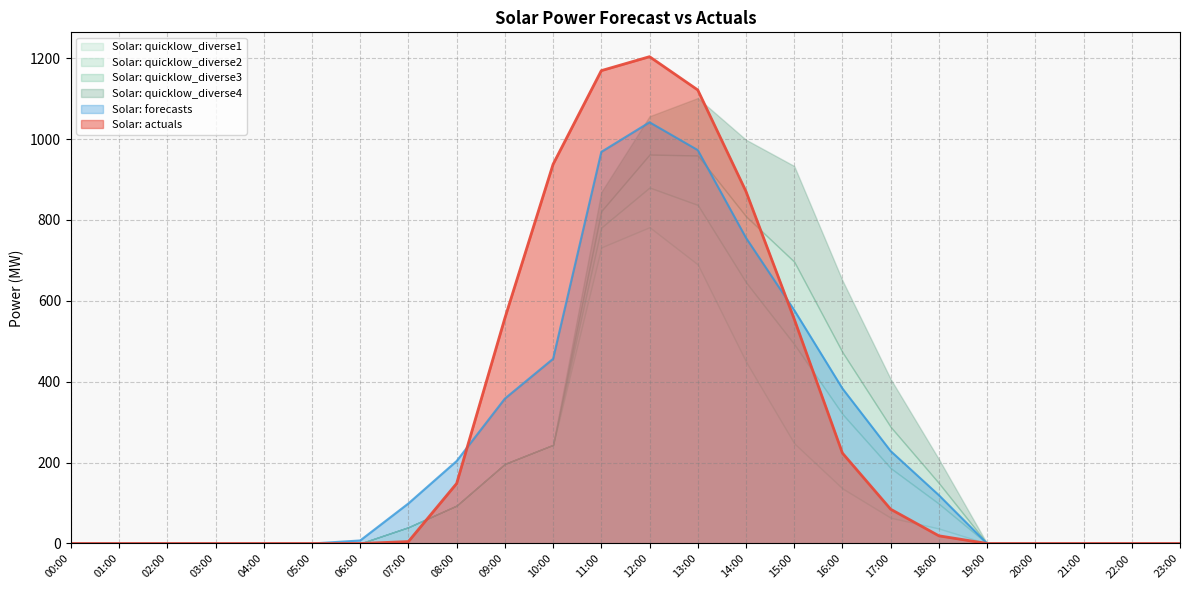

Is the value of Solar: quicklow_diverse4 at 07:00 greater than the value of Solar: quicklow_diverse2 at 23:00?

Yes